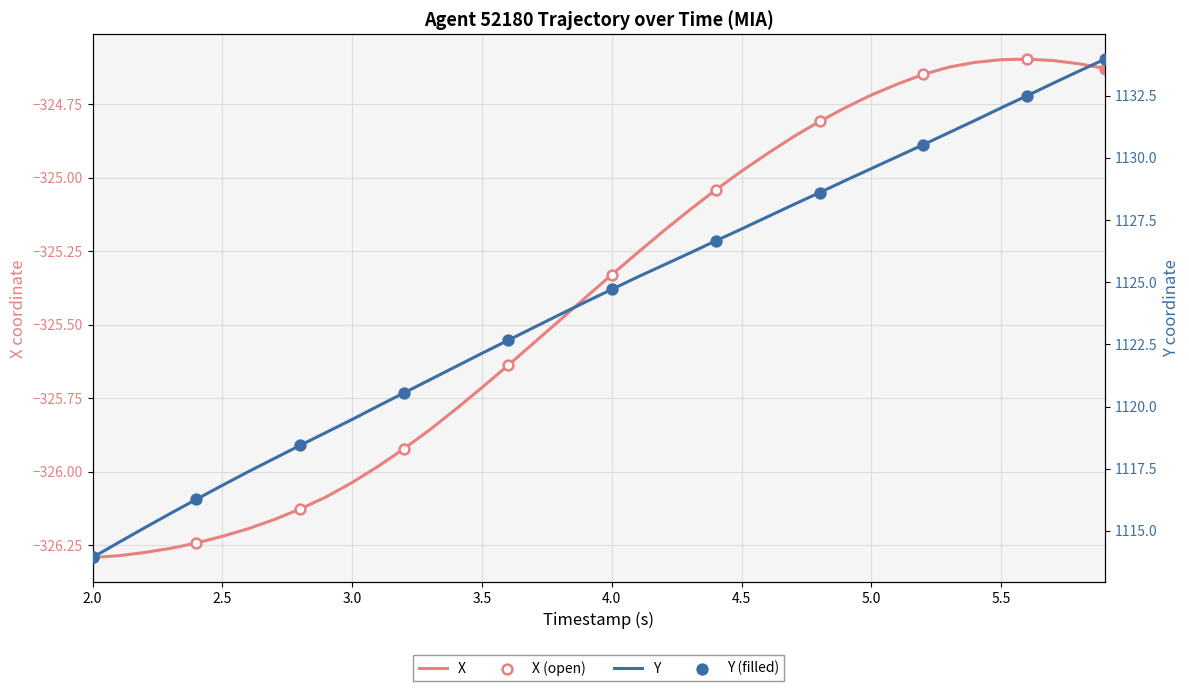

Which series contains the highest Y value?

Y